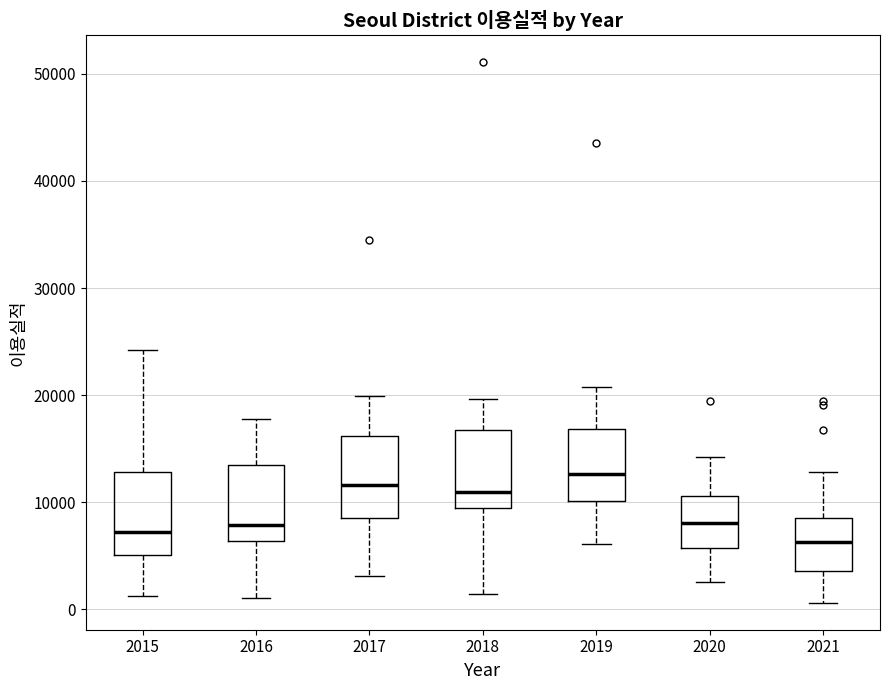

Reading left to right, read every box against the y-axis: the position of its median line, the range the box covers, and the ends of its whiskers. The values are not printed on the chart, so give them approximately, as read against the axis.

2015: median 7000, box 5000 to 13000, whiskers 1000 to 24000
2016: median 8000, box 6000 to 13000, whiskers 1000 to 18000
2017: median 12000, box 8000 to 16000, whiskers 3000 to 20000
2018: median 11000, box 9000 to 17000, whiskers 1000 to 20000
2019: median 13000, box 10000 to 17000, whiskers 6000 to 21000
2020: median 8000, box 6000 to 11000, whiskers 3000 to 14000
2021: median 6000, box 4000 to 9000, whiskers 1000 to 13000